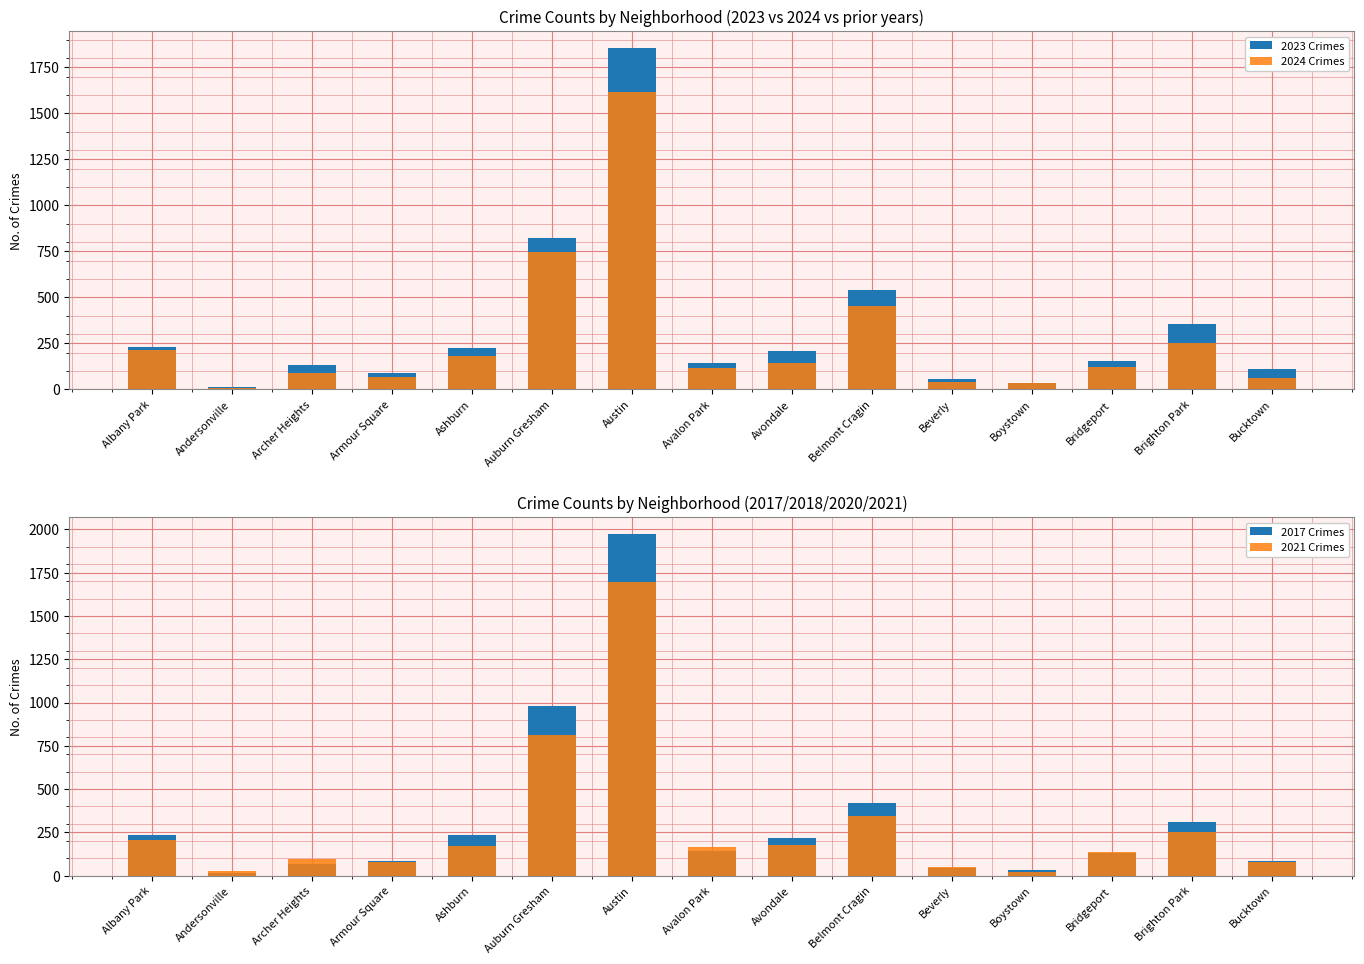

True or false: 2017 Crimes has a value of 203 at Belmont Cragin.

False